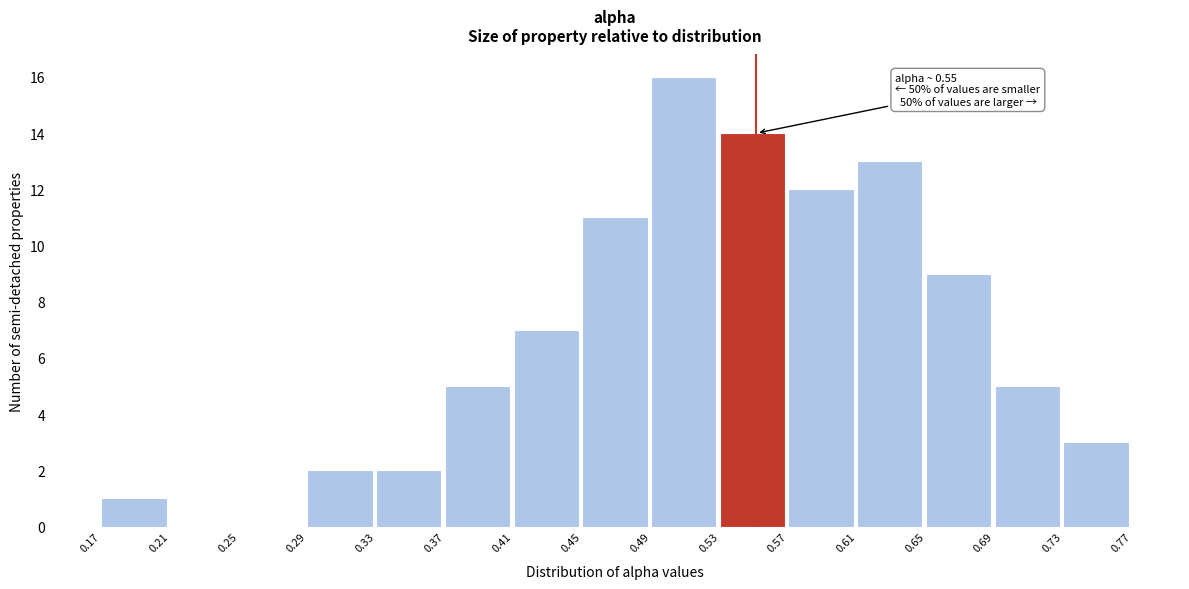

Which range on the x-axis has the tallest bar?

0.49 to 0.53